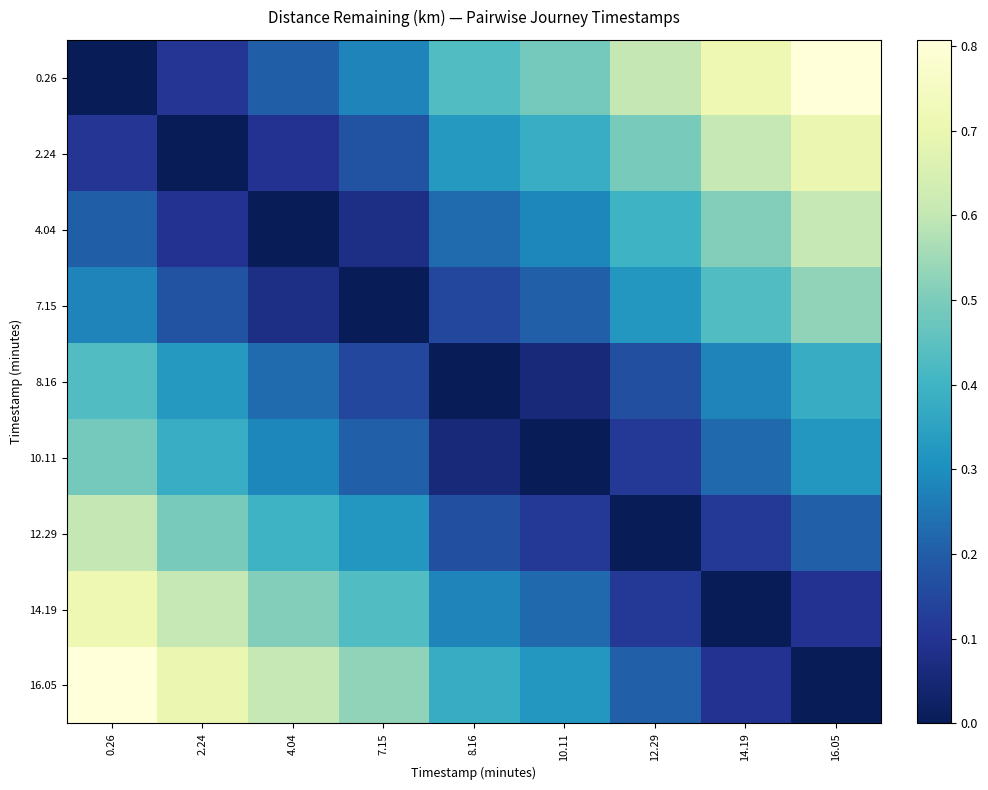

At 10.11, list the series in order from smallest to largest.

10.11, 8.16, 12.29, 7.15, 14.19, 4.04, 16.05, 2.24, 0.26